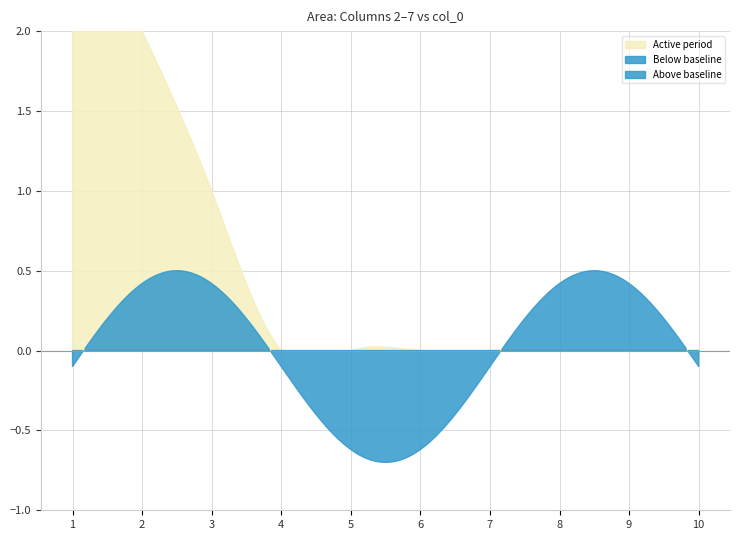

How many values in the 2 series exceed 0?

1